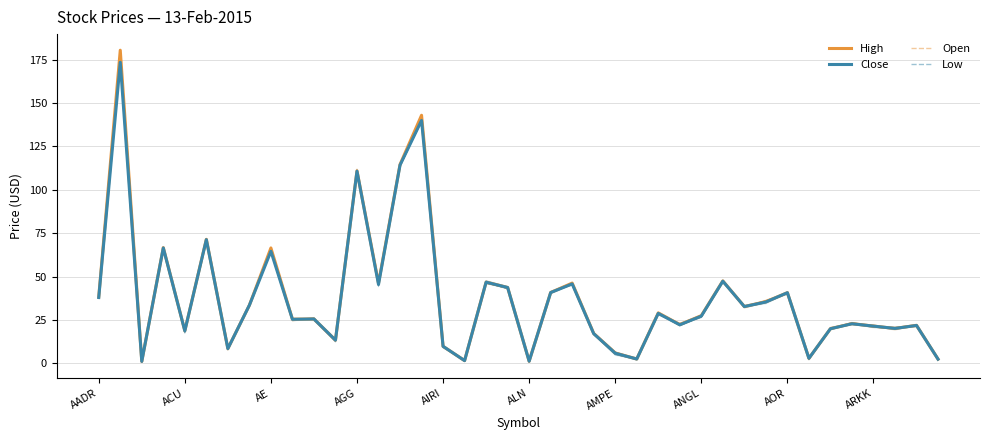

Reading left to right, transcribe all the data shown in this chart.

High: 38.3	180.5	1.1	66.7	18.8	71.5	8.5	33.5	66.5	25.4	25.6	13.3	111.0	46.2	114.6	143.0	9.8	1.6	46.9	43.7	1.2	40.8	46.2	17.2	6.0	2.5	29.1	22.3	27.5	47.5	32.8	35.5	40.7	2.9	20.0	22.9	21.5	20.1	21.9	2.4
Close: 37.9	173.5	1.1	66.5	18.7	71.3	8.5	33.5	64.6	25.4	25.6	13.3	110.8	45.5	114.3	140.0	9.8	1.6	46.8	43.7	1.2	40.8	45.8	17.1	5.8	2.5	28.8	22.2	27.2	47.4	32.7	35.4	40.7	2.9	19.9	22.8	21.4	20.1	21.8	2.4
Open: 38.3	180.1	1.1	65.8	18.8	71.3	8.2	33.5	66.5	25.2	25.6	13.3	111.0	45.2	114.0	142.1	9.6	1.5	46.6	43.6	1.2	40.8	45.6	17.1	6.0	2.5	28.7	22.3	27.2	47.4	32.7	35.5	40.4	2.7	19.9	22.9	21.3	20.1	21.9	2.4
Low: 37.9	173.5	1.1	65.8	18.4	70.4	8.2	33.5	64.6	25.2	25.6	13.3	110.7	45.0	113.8	140.0	9.6	1.5	46.6	43.4	1.2	40.8	45.6	17.0	5.4	2.5	28.7	22.1	26.9	47.2	32.7	35.4	40.4	2.7	19.8	22.7	21.3	20.1	21.8	2.4